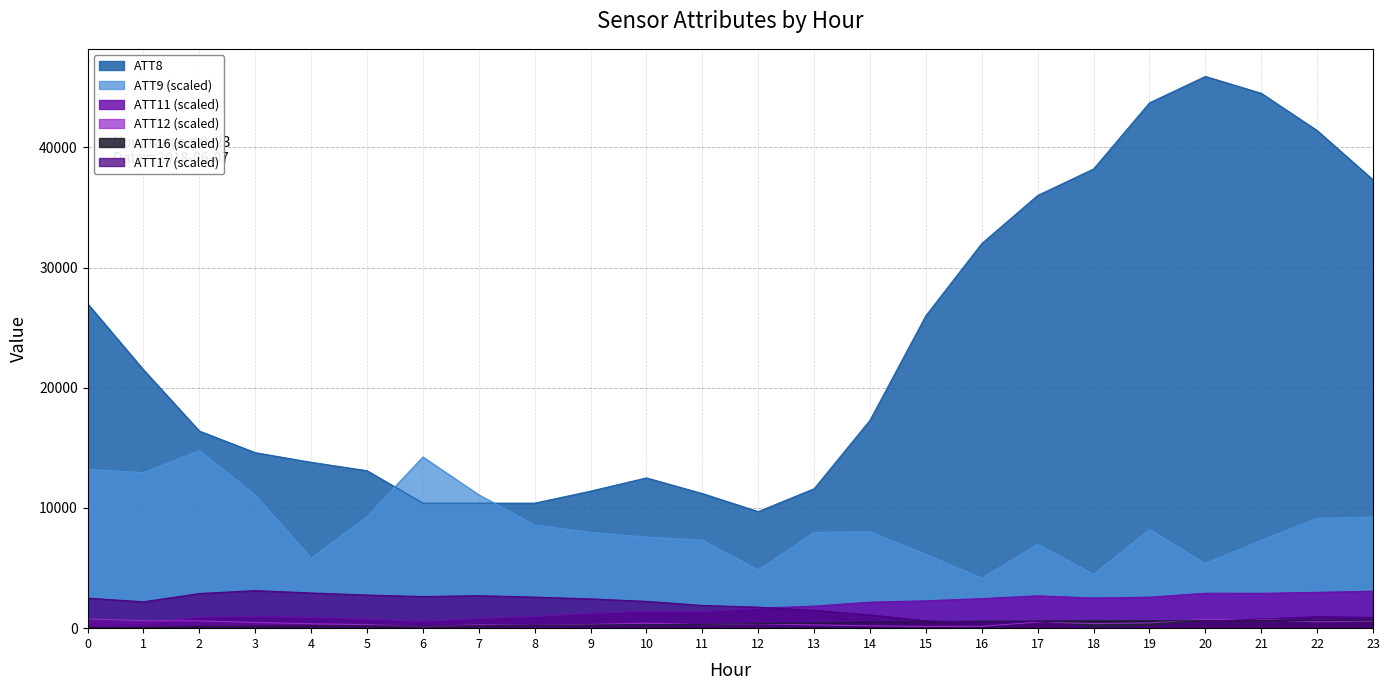

How many values in the ATT11 series are below 1663?

12